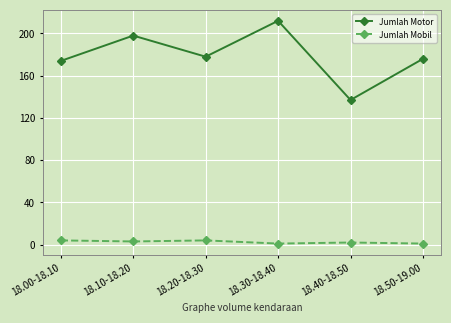

Reading left to right, what are all the values shown in this chart?

Jumlah Motor: 174	198	178	212	137	176
Jumlah Mobil: 4	3	4	1	2	1